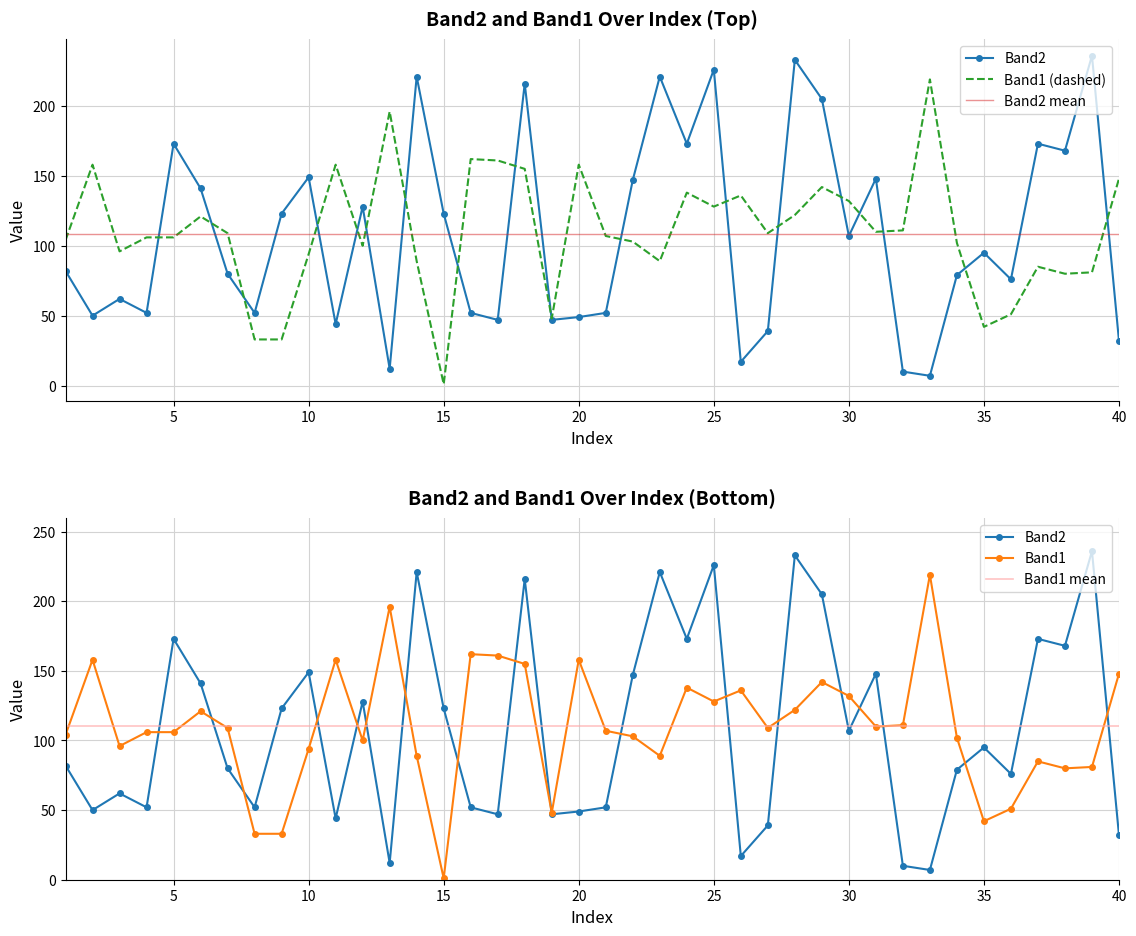

What is the value of the Band1 point at the 20th from the left?

158